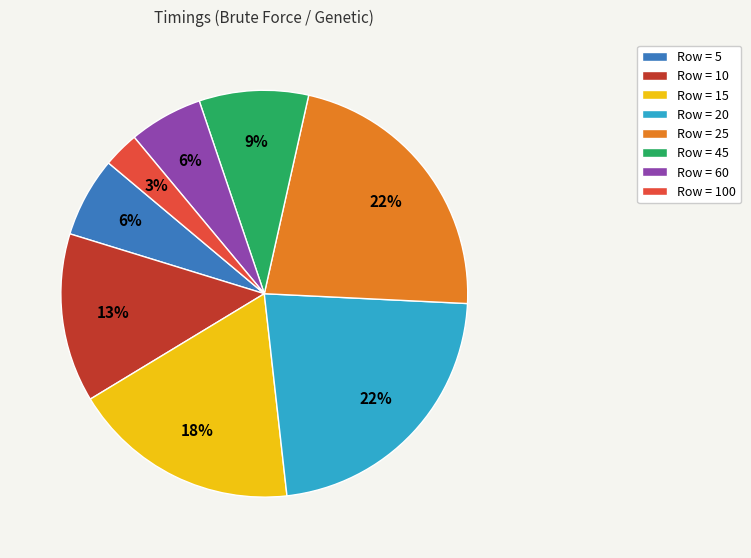

How many segments does this pie chart have?

8